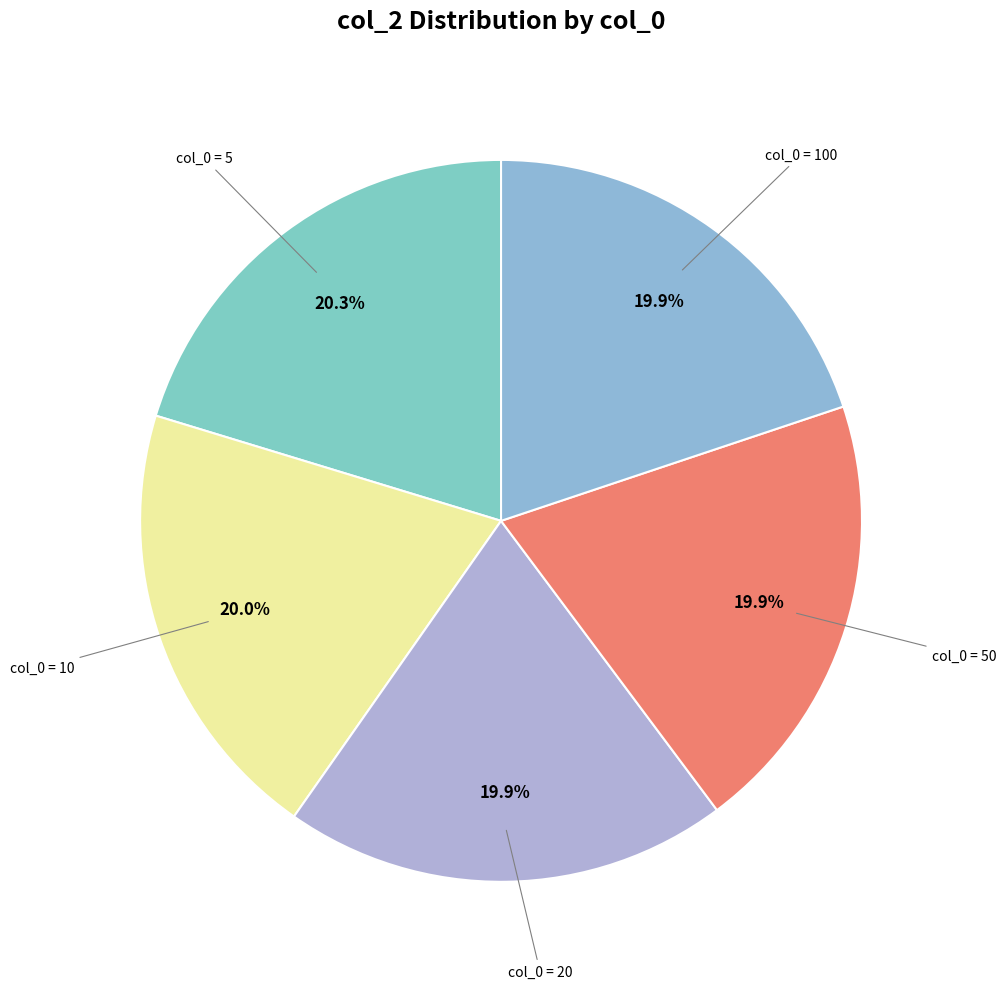

Is there any slice that represents more than half of the pie?

No